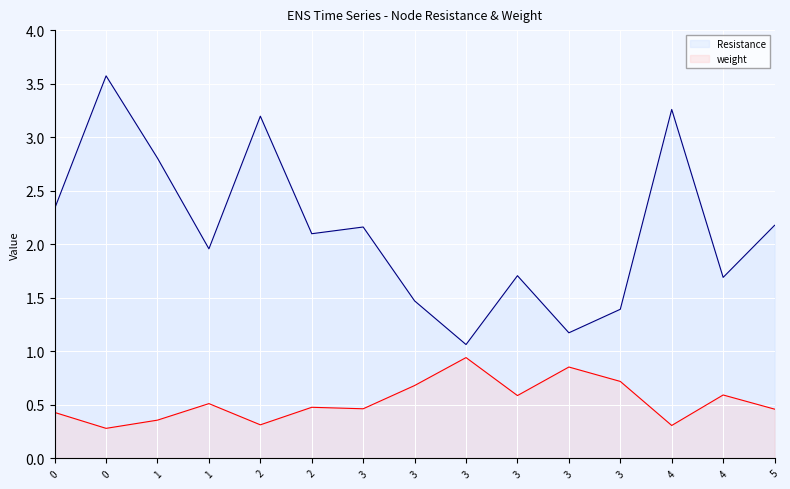

What are all the series names shown in the legend?

Resistance, weight